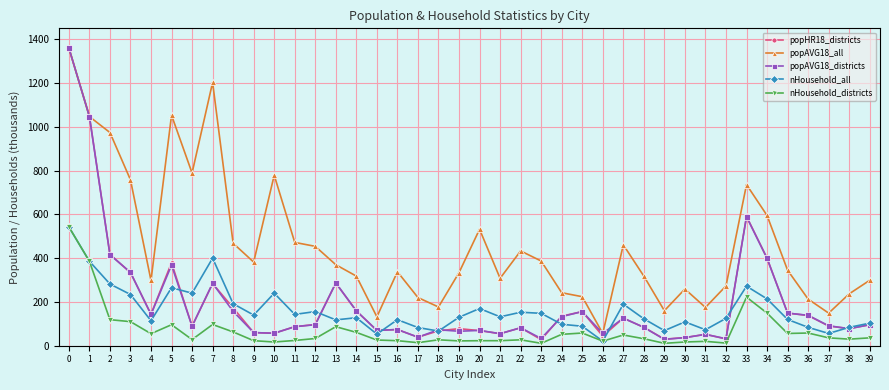

What is the total value across all series at 9?

665